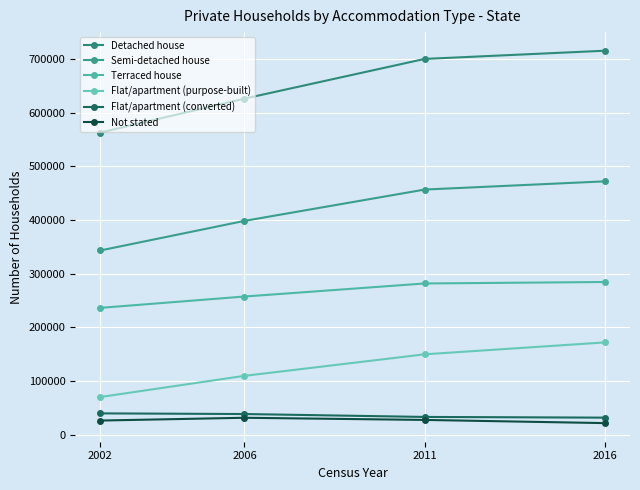

Which has a higher value, 2006 or 2016?

2016